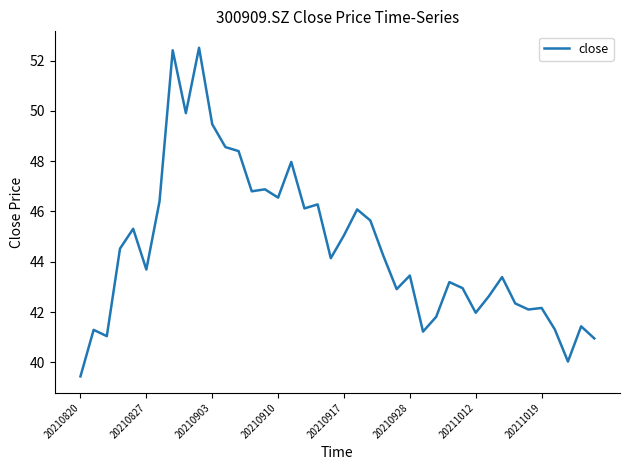

What is the sum of all values?

1782.5